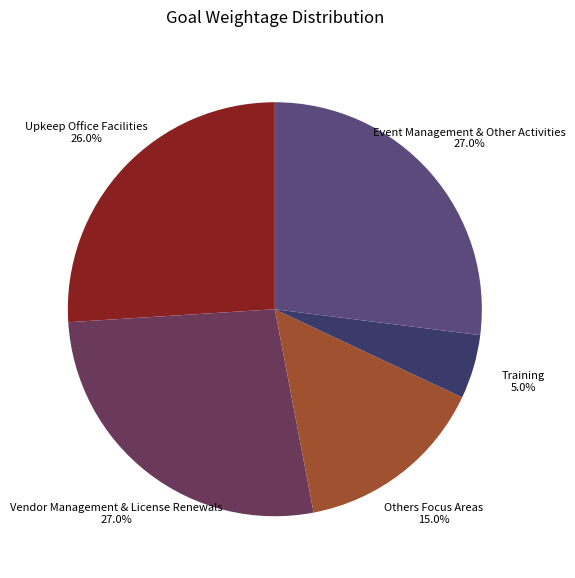

How many segments does this pie chart have?

5